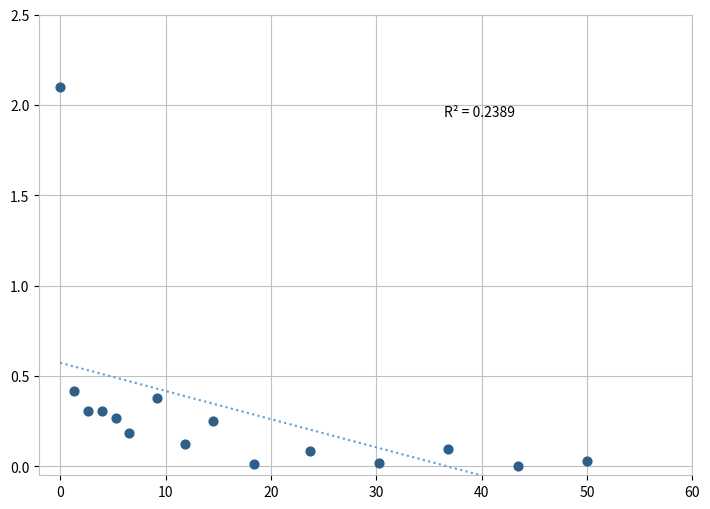

What Y value in the scatter plot is closest to 1?

0.4